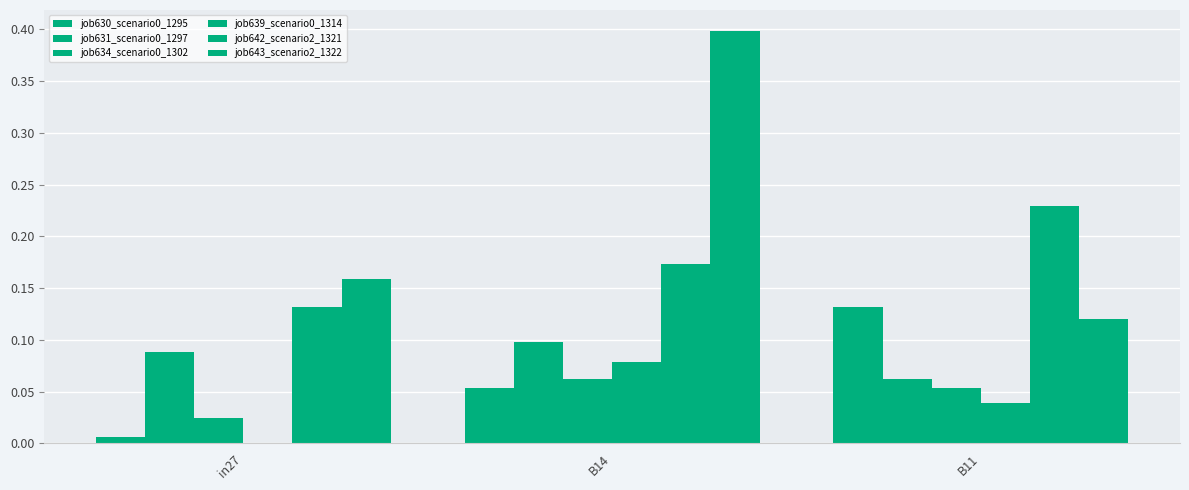

Reading left to right, extract all data points from this chart.

job630_scenario0_1295: in27=0.0	B14=0.1	B11=0.1
job631_scenario0_1297: in27=0.1	B14=0.1	B11=0.1
job634_scenario0_1302: in27=0.0	B14=0.1	B11=0.1
job639_scenario0_1314: in27=0.0	B14=0.1	B11=0.0
job642_scenario2_1321: in27=0.1	B14=0.2	B11=0.2
job643_scenario2_1322: in27=0.2	B14=0.4	B11=0.1